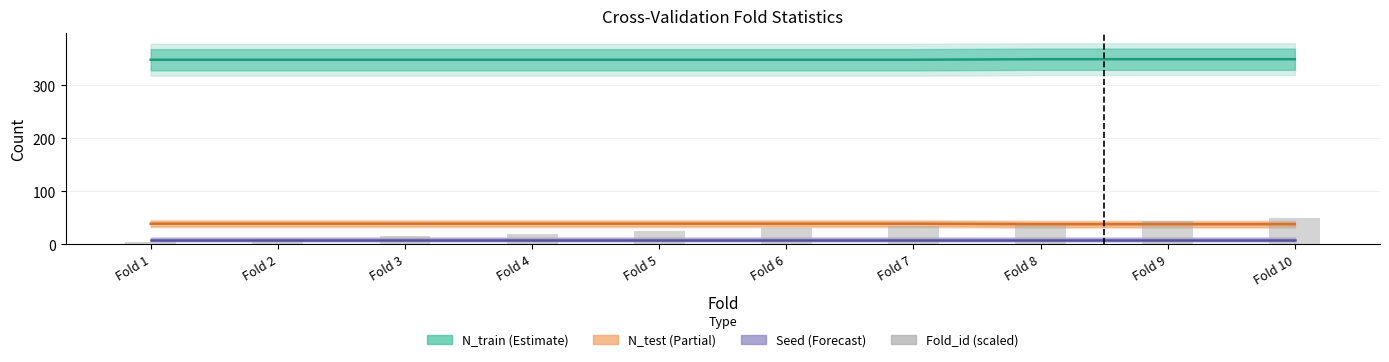

What is the total value across all series at Fold 2?

406